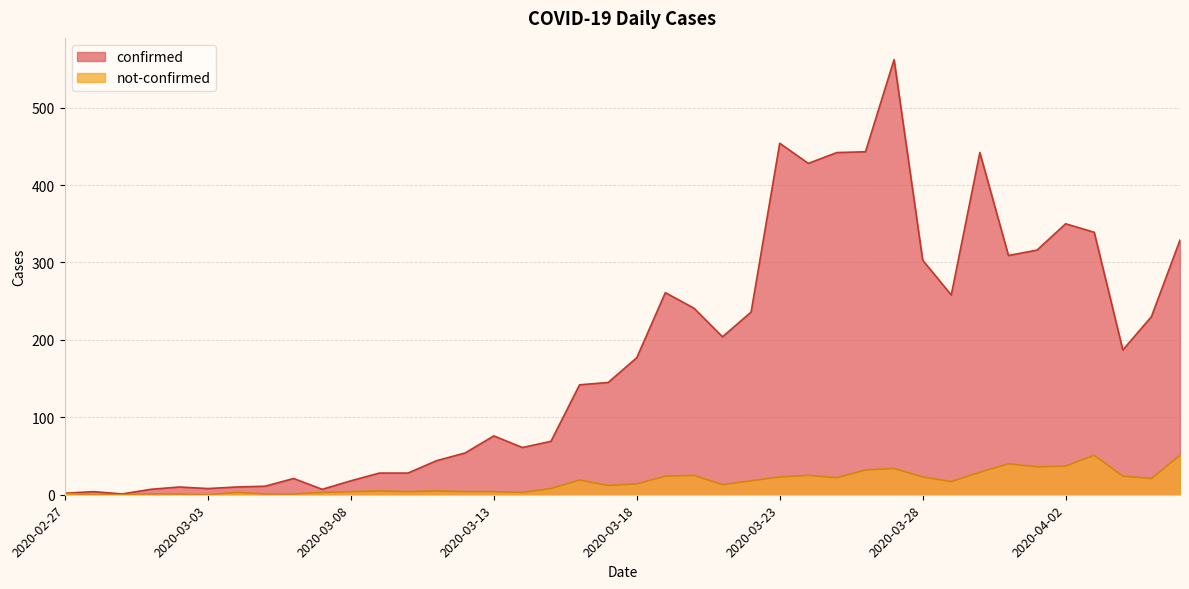

At which label does not-confirmed first exceed 14?

2020-03-16